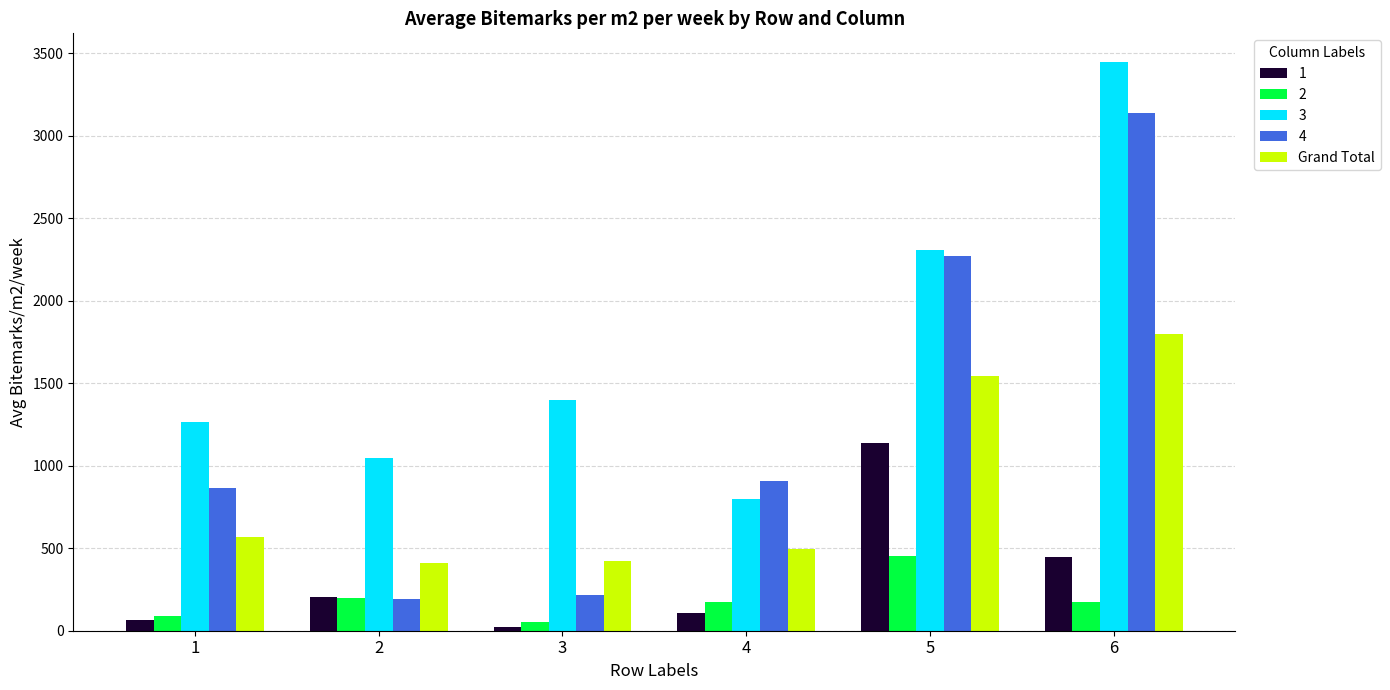

Which series has the widest spread of values?

4